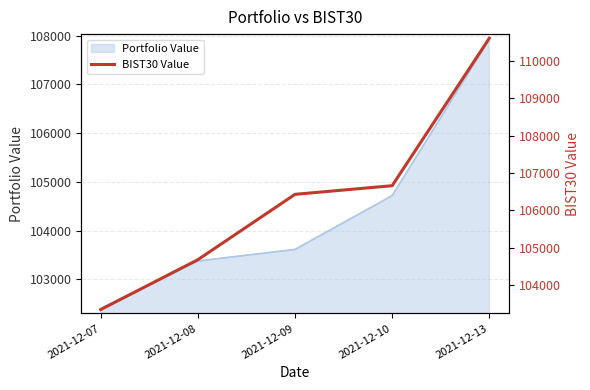

The value of Portfolio Value at 2021-12-09 is 48554.0. True or false?

False